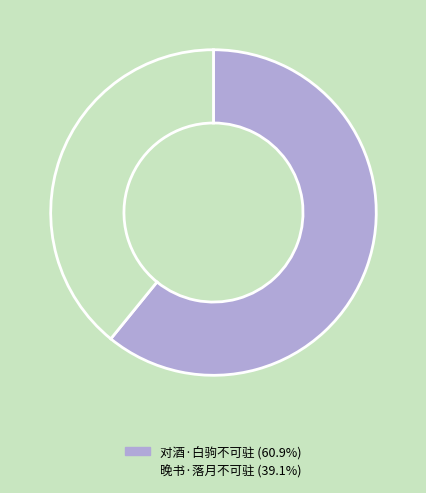

Count the number of slices in the pie.

2